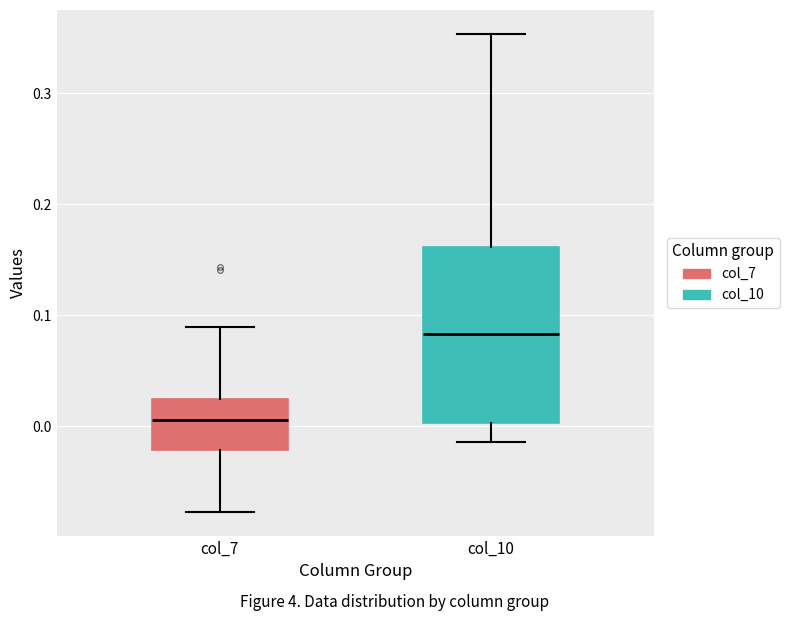

Reading left to right, transcribe this box plot: for each box, give where its median line is, the range the box spans, and where its two whiskers end, as read against the y-axis. The values are not printed on the chart, so give them approximately, as read against the axis.

col_7: median 0.01, box -0.02 to 0.02, whiskers -0.08 to 0.09
col_10: median 0.08, box 0.00 to 0.16, whiskers -0.01 to 0.35